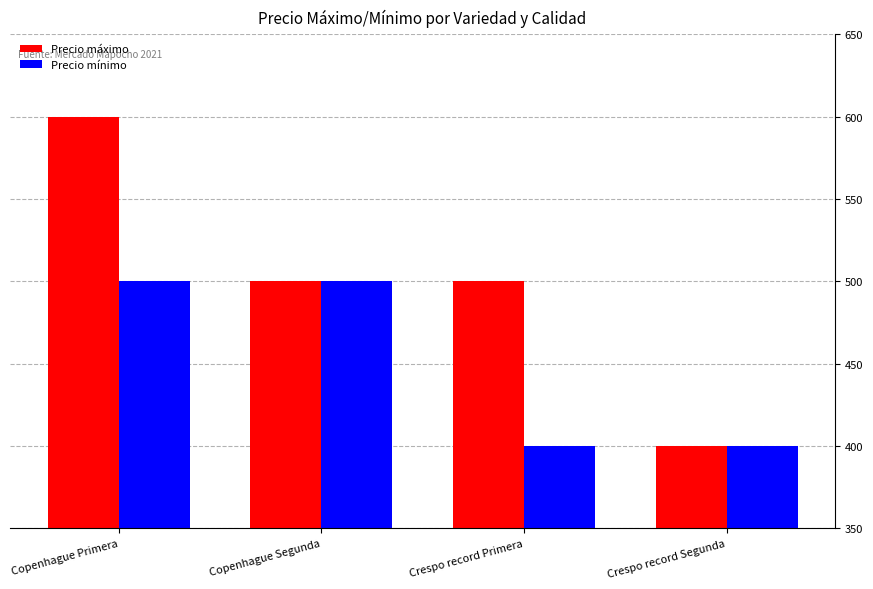

The value of Precio máximo at Copenhague Primera is 600. True or false?

True